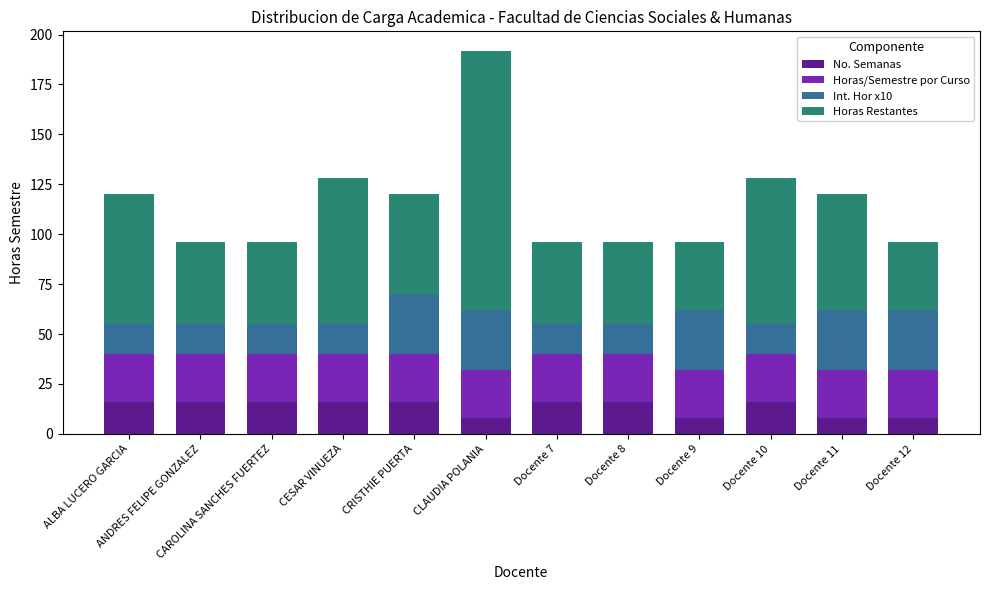

The No. Semanas series shows 16 at CESAR VINUEZA. True or false?

True